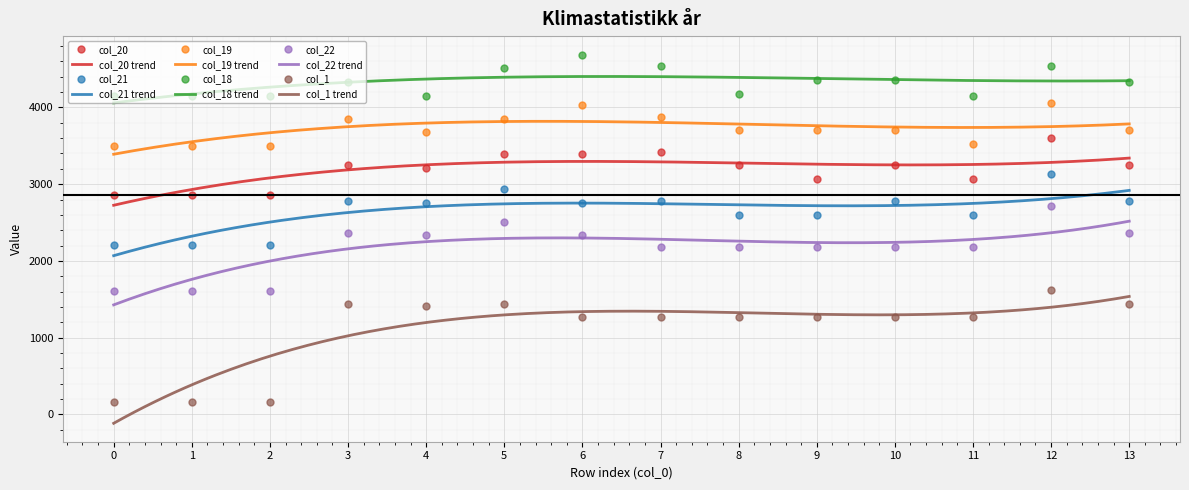

How many data points in col_20 are above 3244?

8